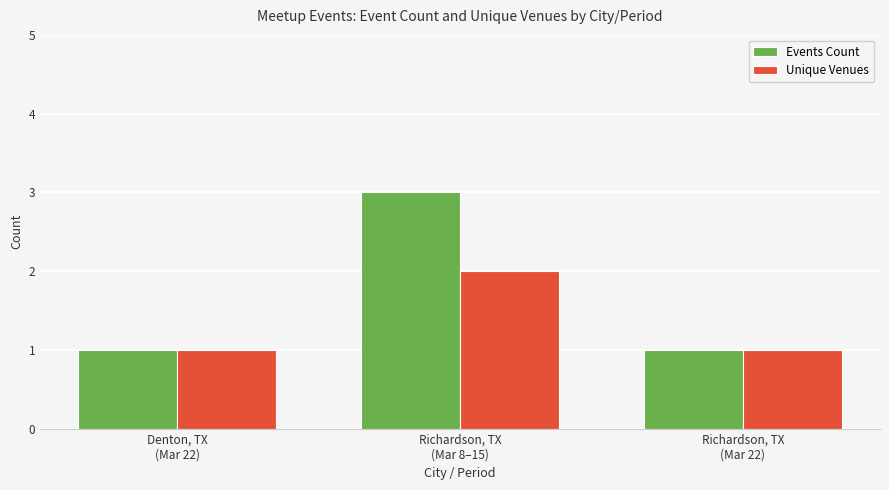

What is the total value across all series at Richardson, TX
(Mar 8–15)?

5